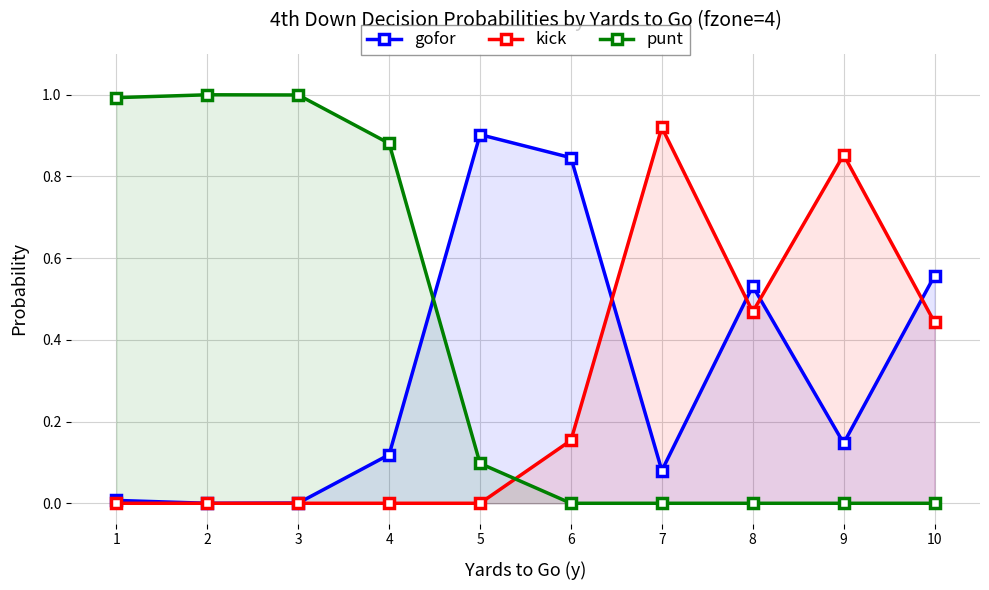

How many intersections are there between punt and gofor?

1